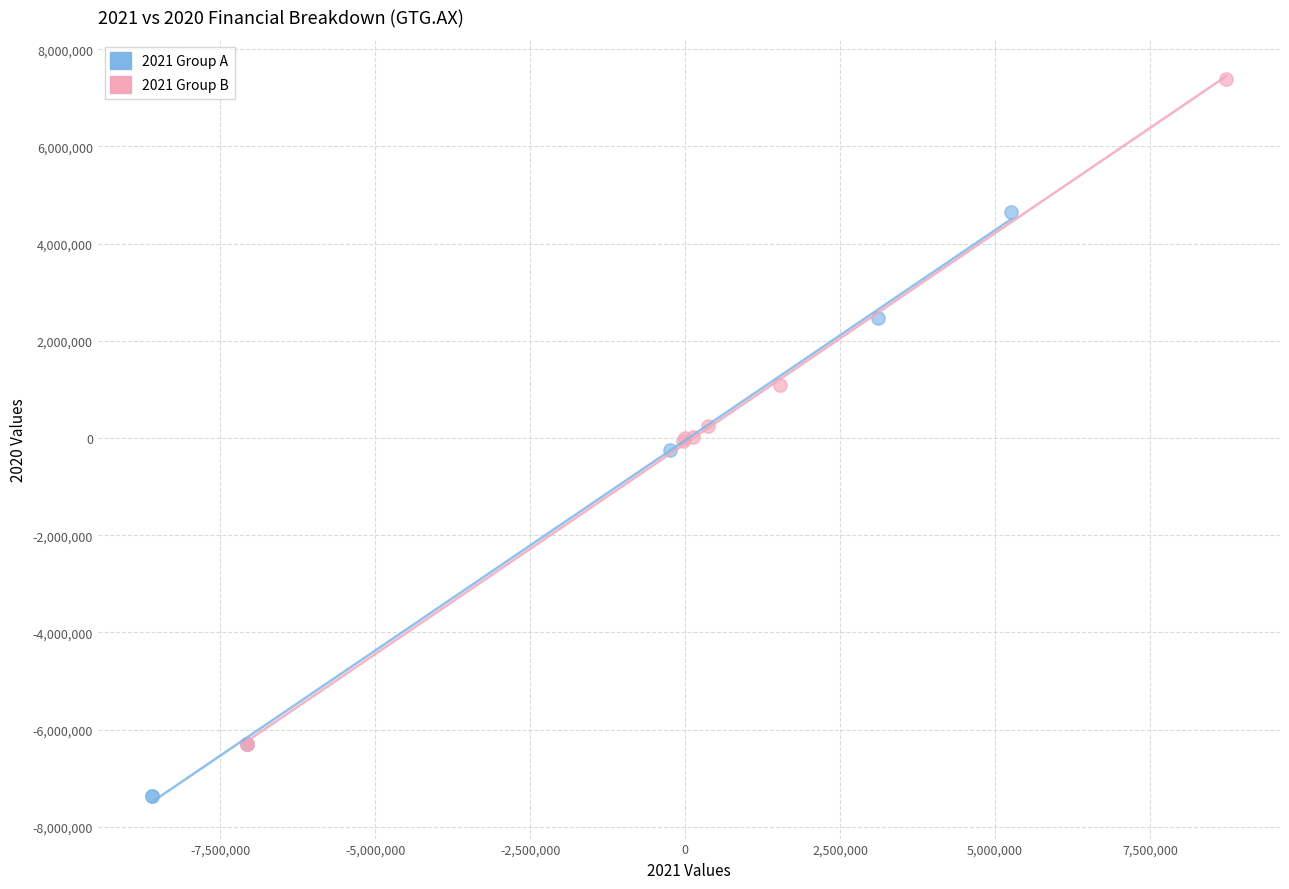

Which series reaches the maximum Y coordinate?

2021 Group B